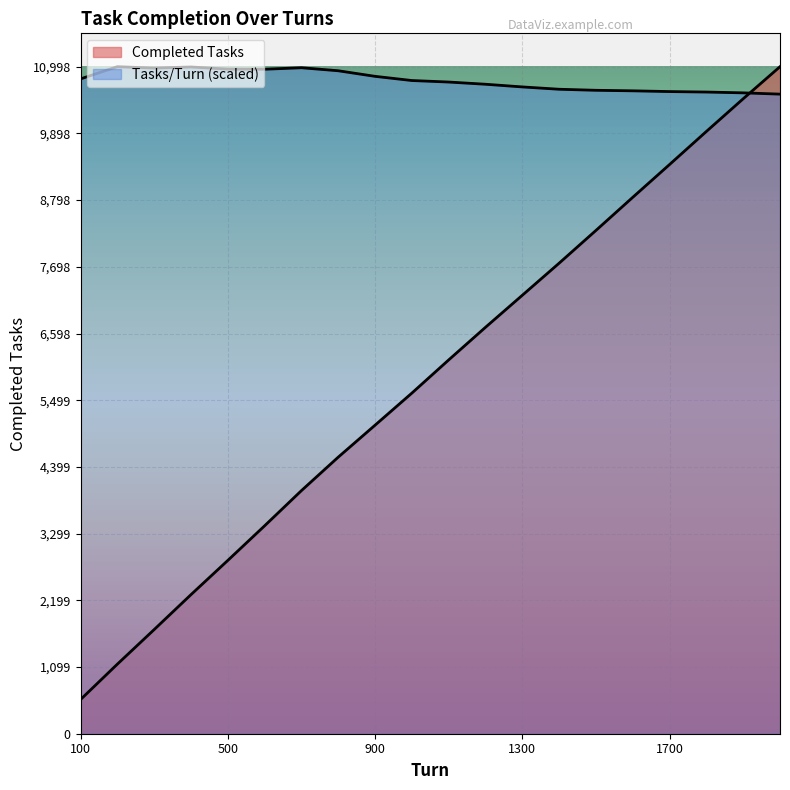

At which category is the sum across all series the highest?

2000